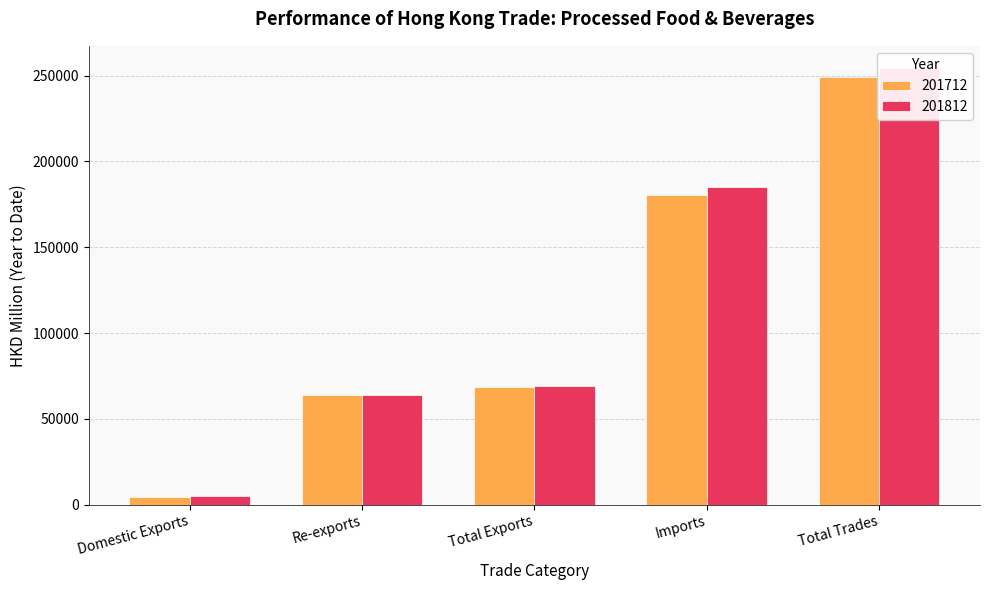

What are all the series names shown in the legend?

201712, 201812